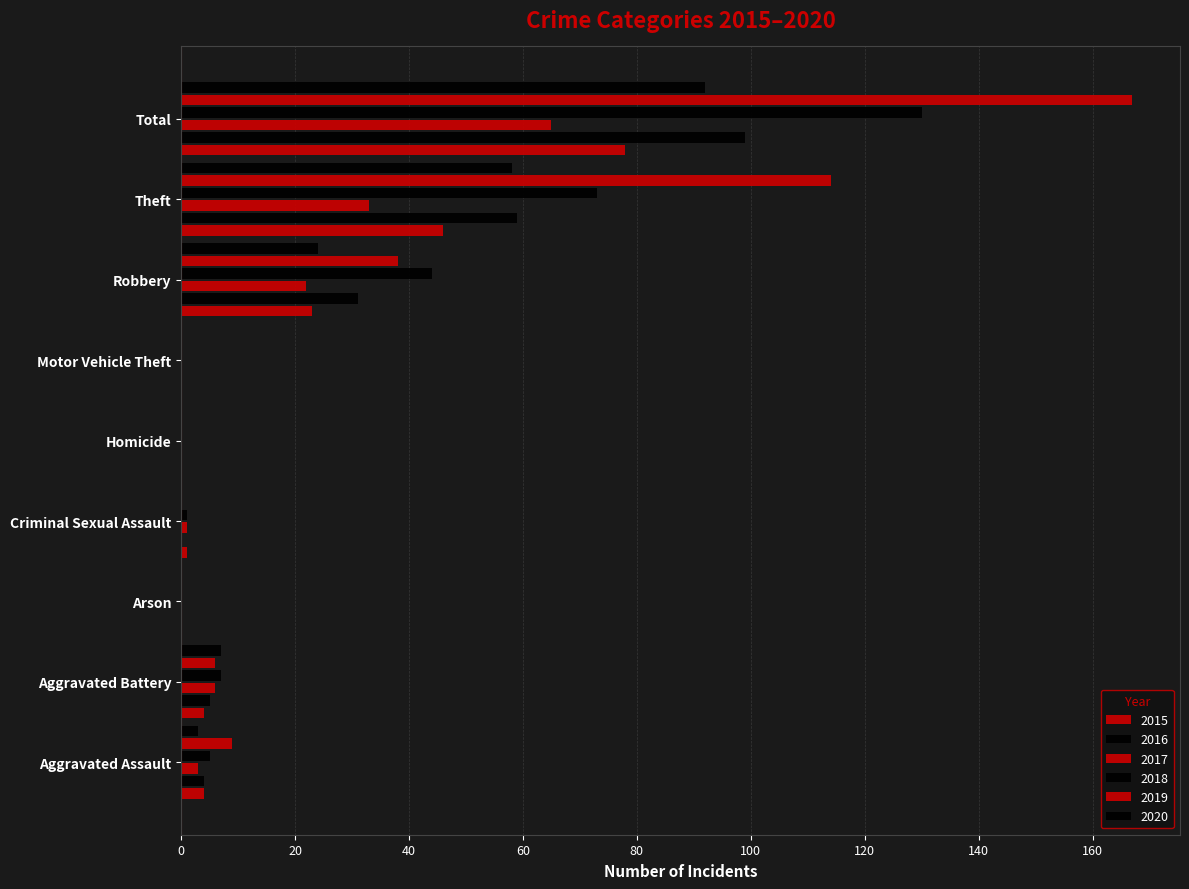

Rank the series at Aggravated Assault from highest to lowest value.

2019, 2018, 2015, 2016, 2017, 2020